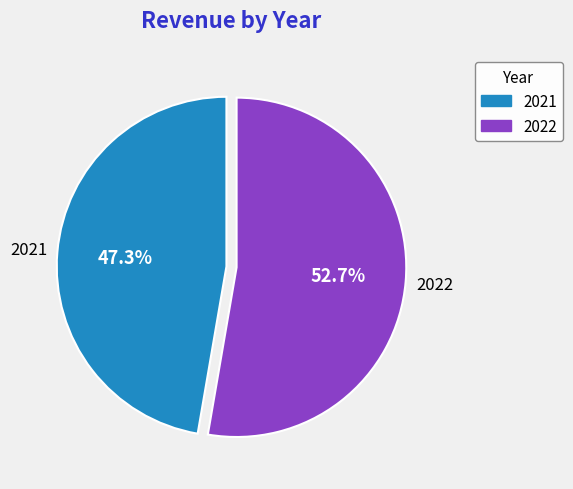

Is there a majority slice in this chart?

Yes